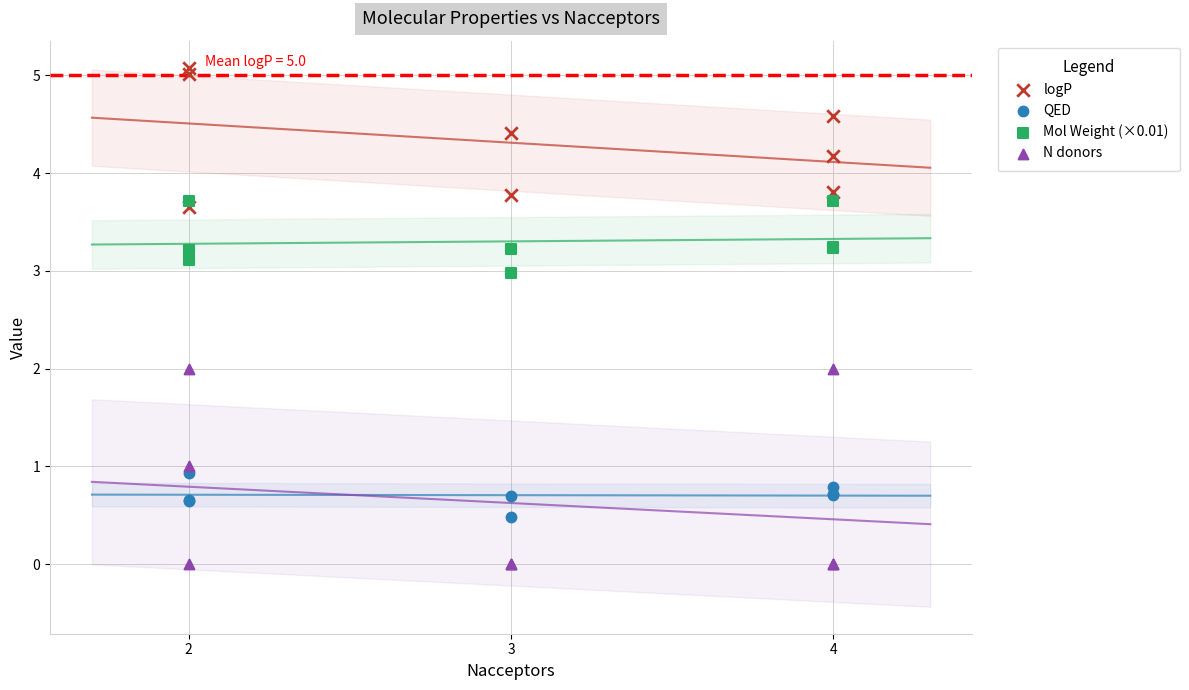

Which series has the widest spread of Y values?

N donors